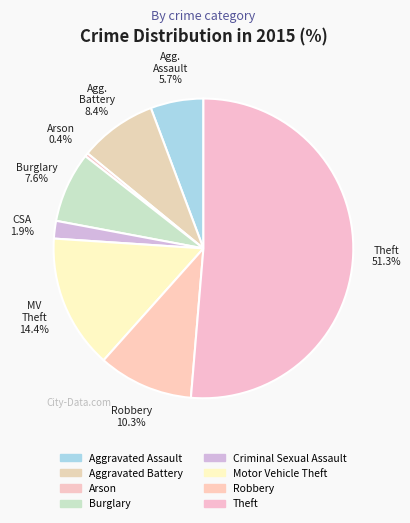

Approximately how many times larger is the value at Criminal Sexual Assault compared to Burglary?

0.2